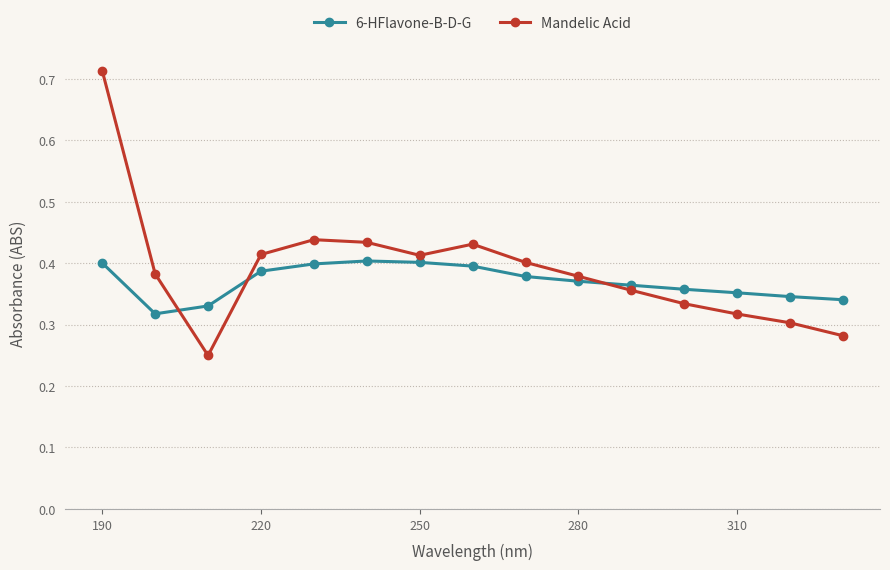

How many 6-HFlavone-B-D-G values are between 0 and 1?

15